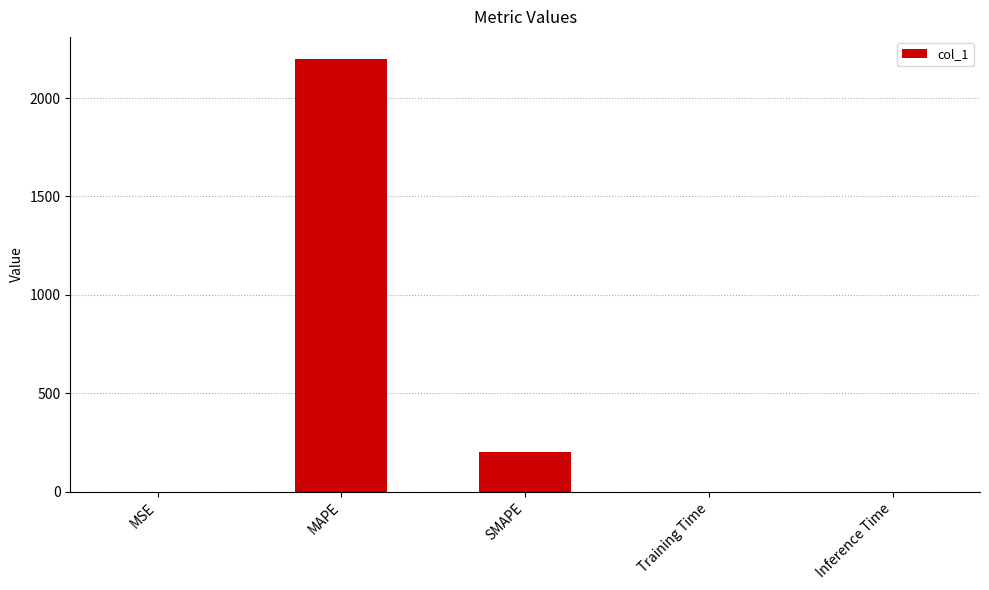

What is the greatest value displayed?

2200.6